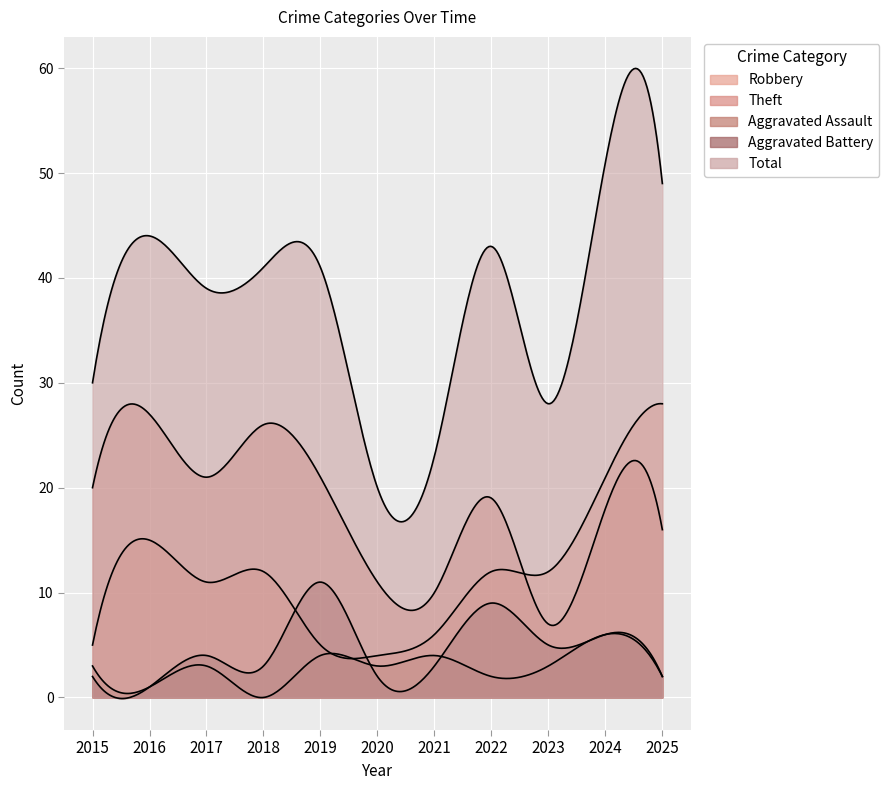

What is the spread (max minus min) of values at 2023?

25